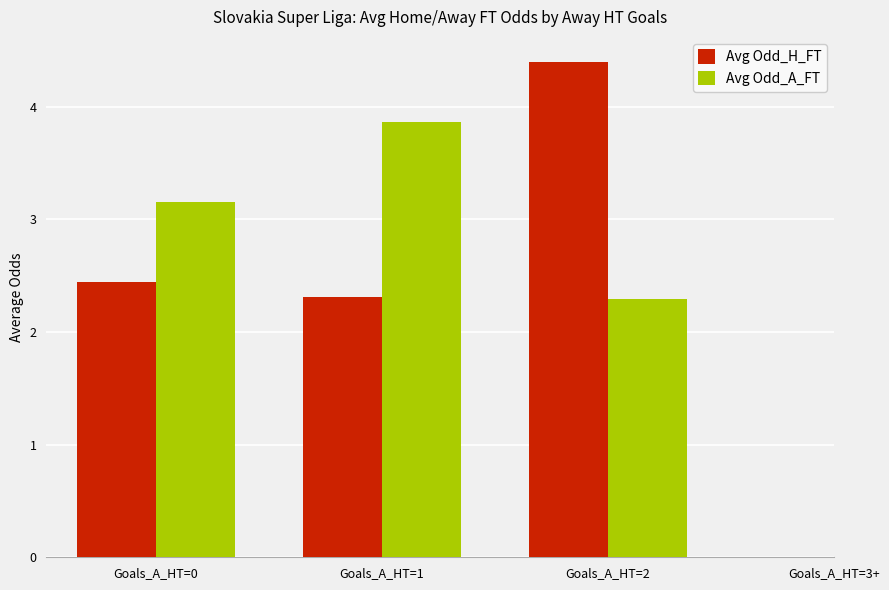

What is the maximum value for Avg Odd_H_FT?

4.4